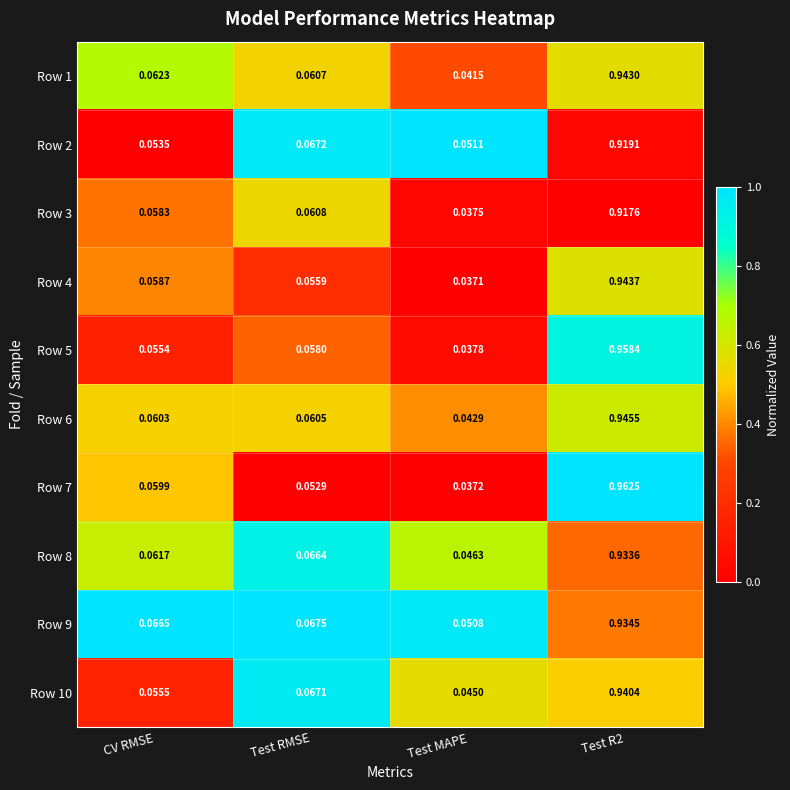

Is the value of Row 4 at Test RMSE greater than the value of Row 6 at Test R2?

No